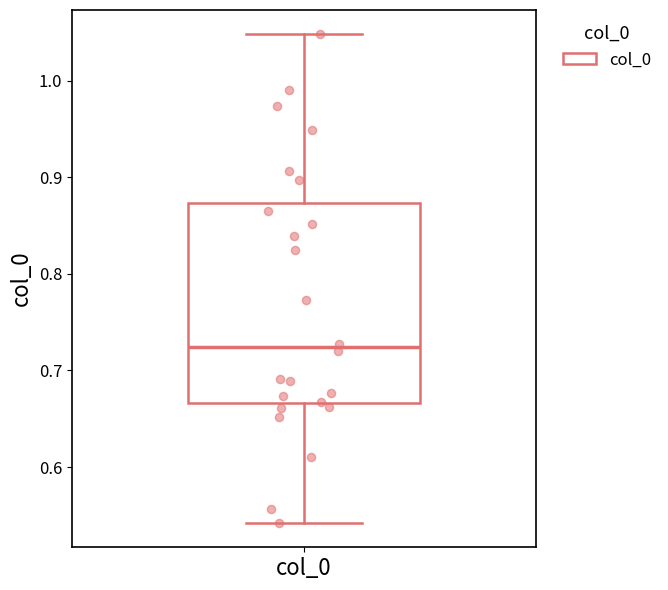

Read this box plot against the y-axis: the position of the median line, the range covered by the box, and the ends of both whiskers. The values are not printed on the chart, so give them approximately, as read against the axis.

median 0.72, box 0.67 to 0.87, whiskers 0.54 to 1.05